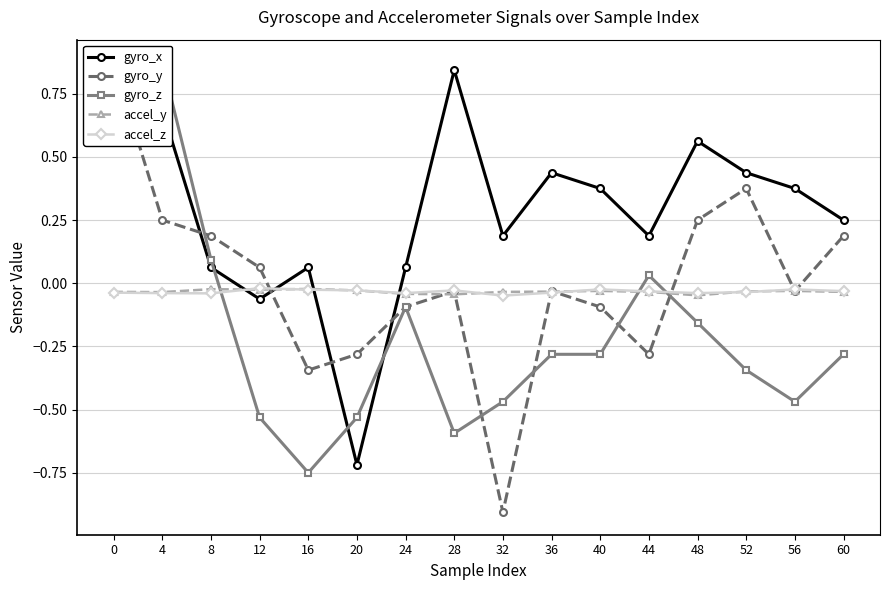

What is the sum of the accel_z values at 28 and 16?

-0.1